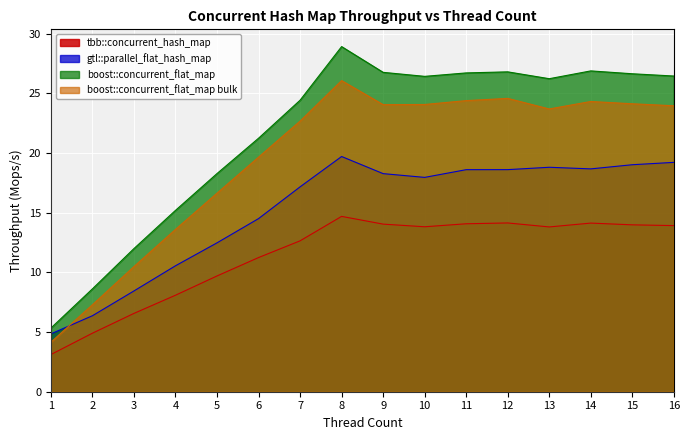

What is the value of the gtl::parallel_flat_hash_map point at the 3rd from the left?

8.4